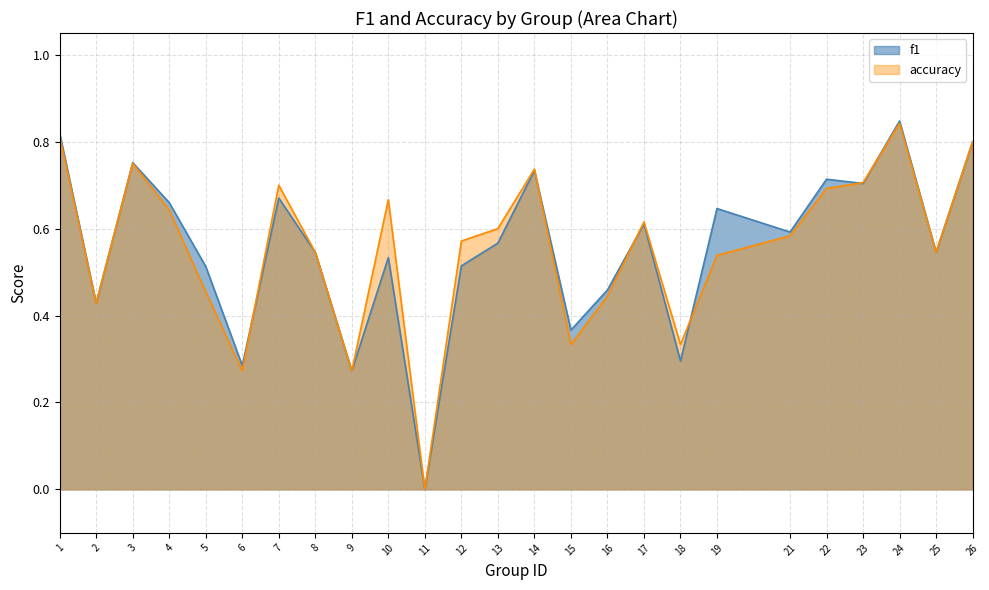

Which label corresponds to the largest value in the chart?

24